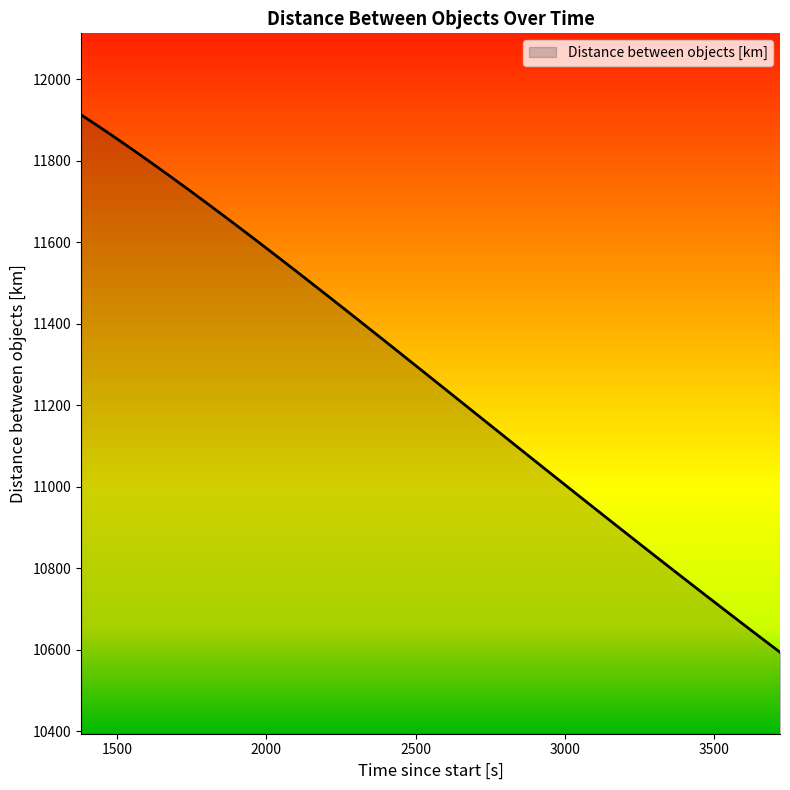

What is the difference between the maximum and minimum values?

1319.2